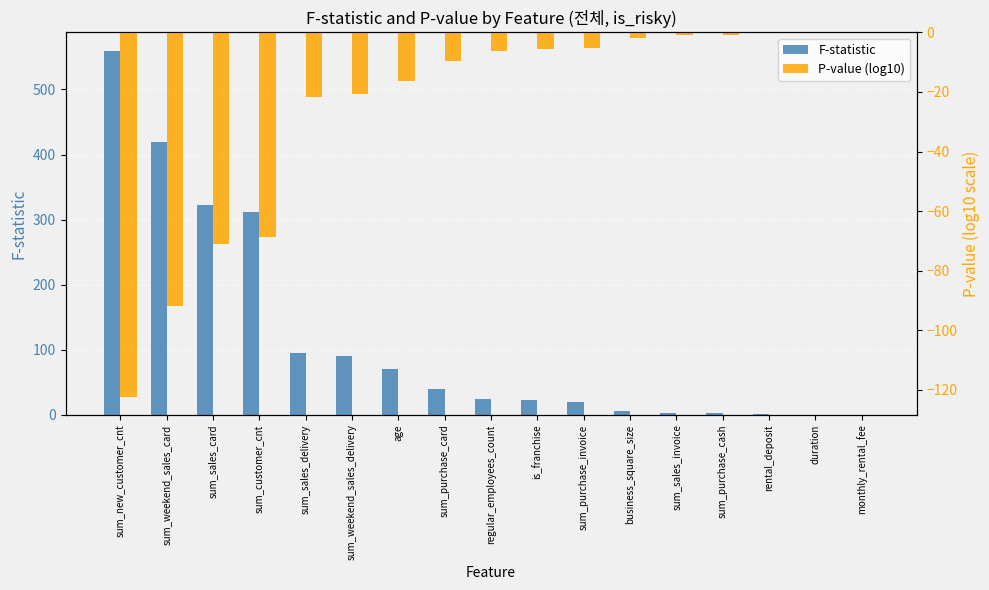

Which series changed the most between sum_new_customer_cnt and age?

F-statistic